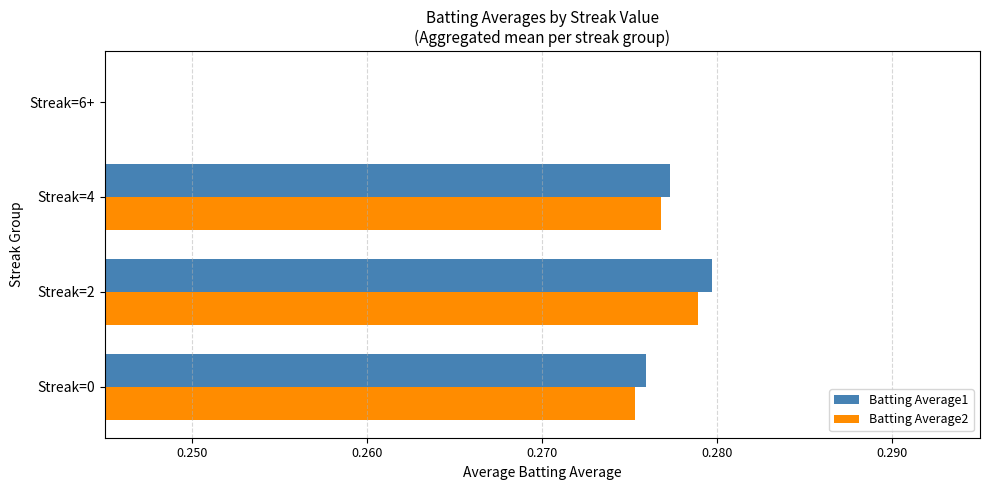

Which series has the largest total across all categories?

Batting Average1